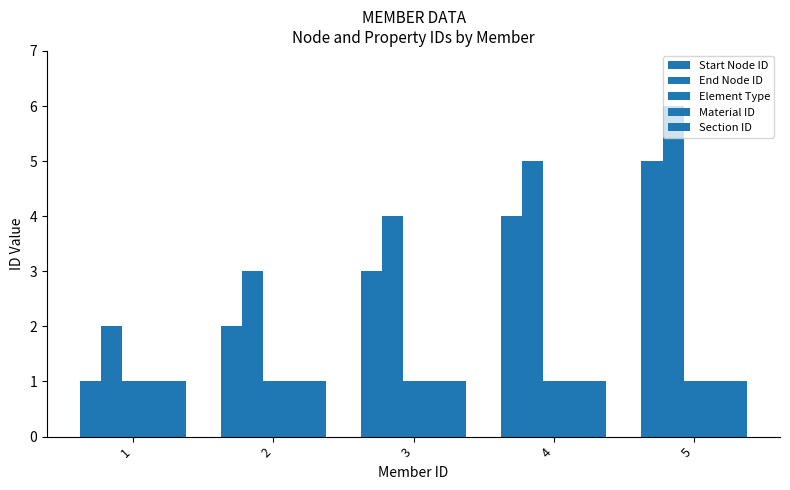

What is the value of the Section ID bar at the 4th from the left?

1